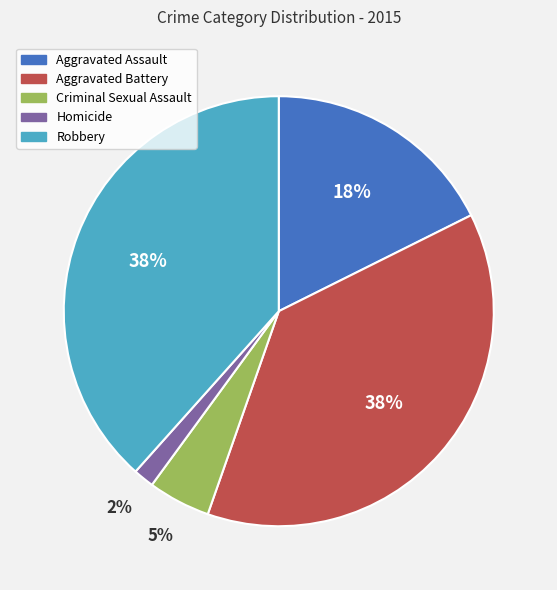

Combined, do Robbery and Homicide account for over 50%?

No